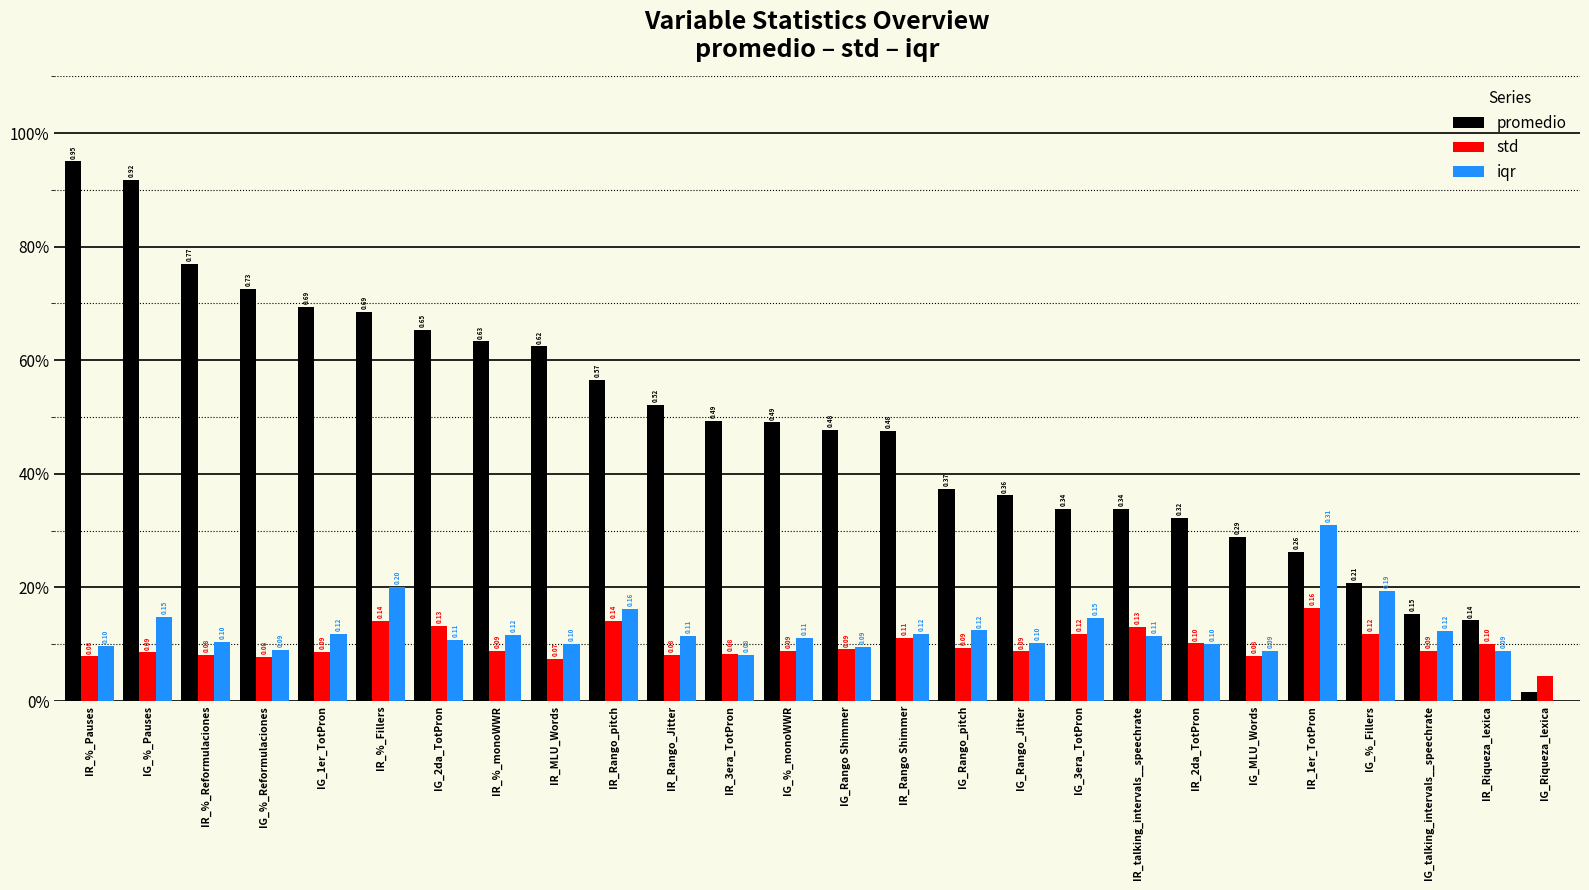

What are all the series names shown in the legend?

promedio, std, iqr